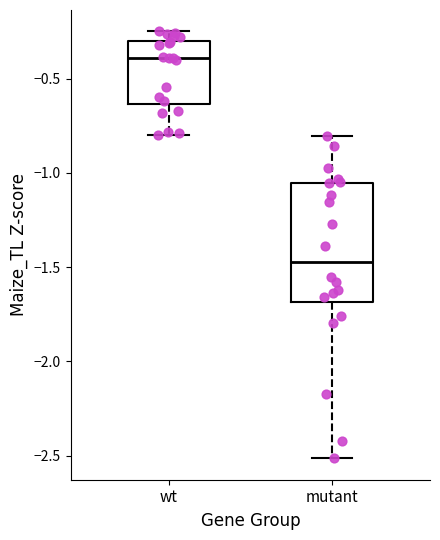

Reading left to right, read every box against the y-axis: the position of its median line, the range the box covers, and the ends of its whiskers. The values are not printed on the chart, so give them approximately, as read against the axis.

wt: median -0.40, box -0.65 to -0.30, whiskers -0.80 to -0.25
mutant: median -1.45, box -1.70 to -1.05, whiskers -2.50 to -0.80